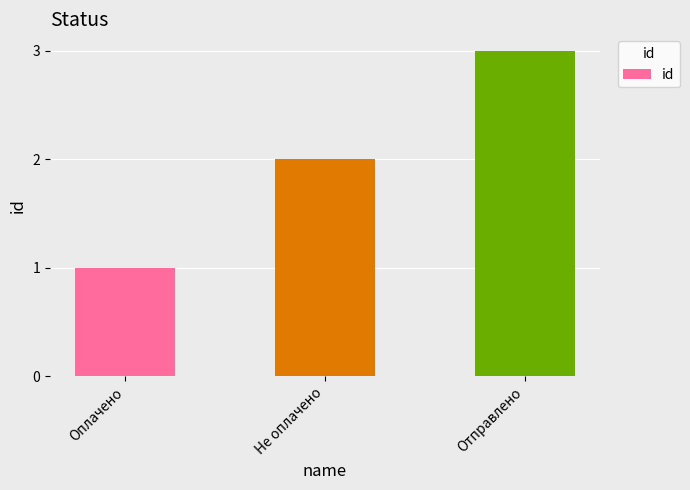

Between Отправлено and Оплачено, which is larger?

Отправлено